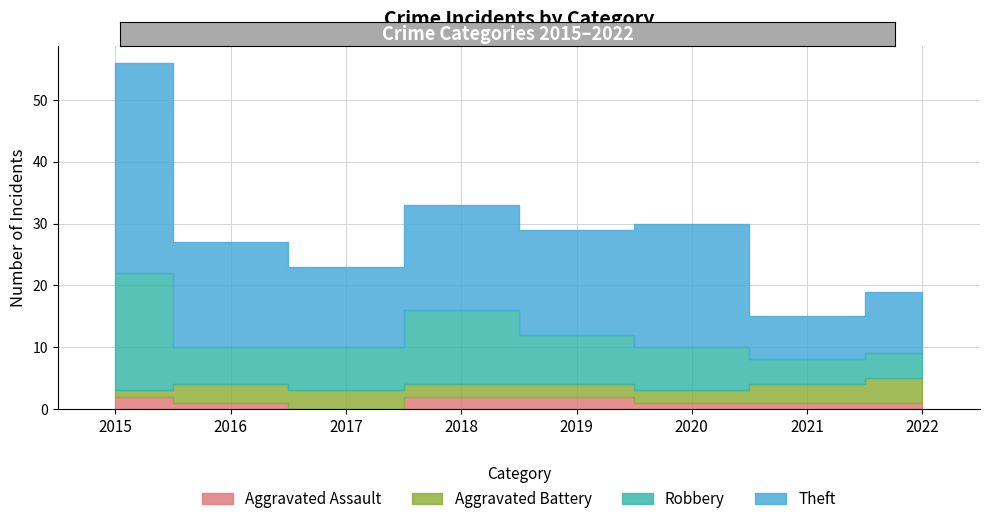

What is the difference between the Theft values at 2015 and 2019?

17